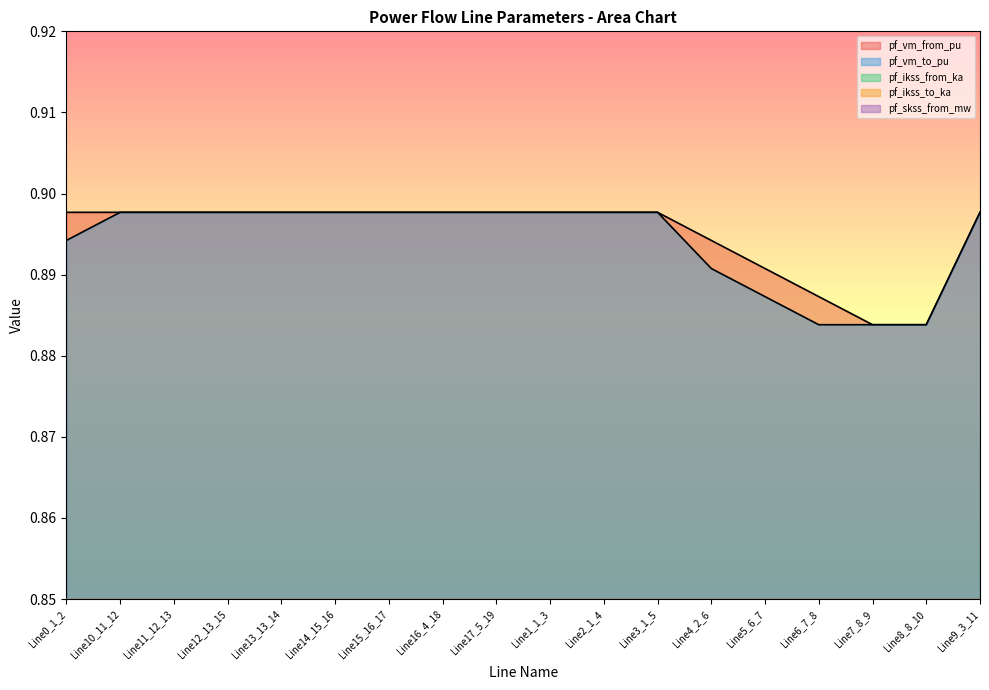

Which has a higher value, Line16_4_18 or Line2_1_4?

Line16_4_18